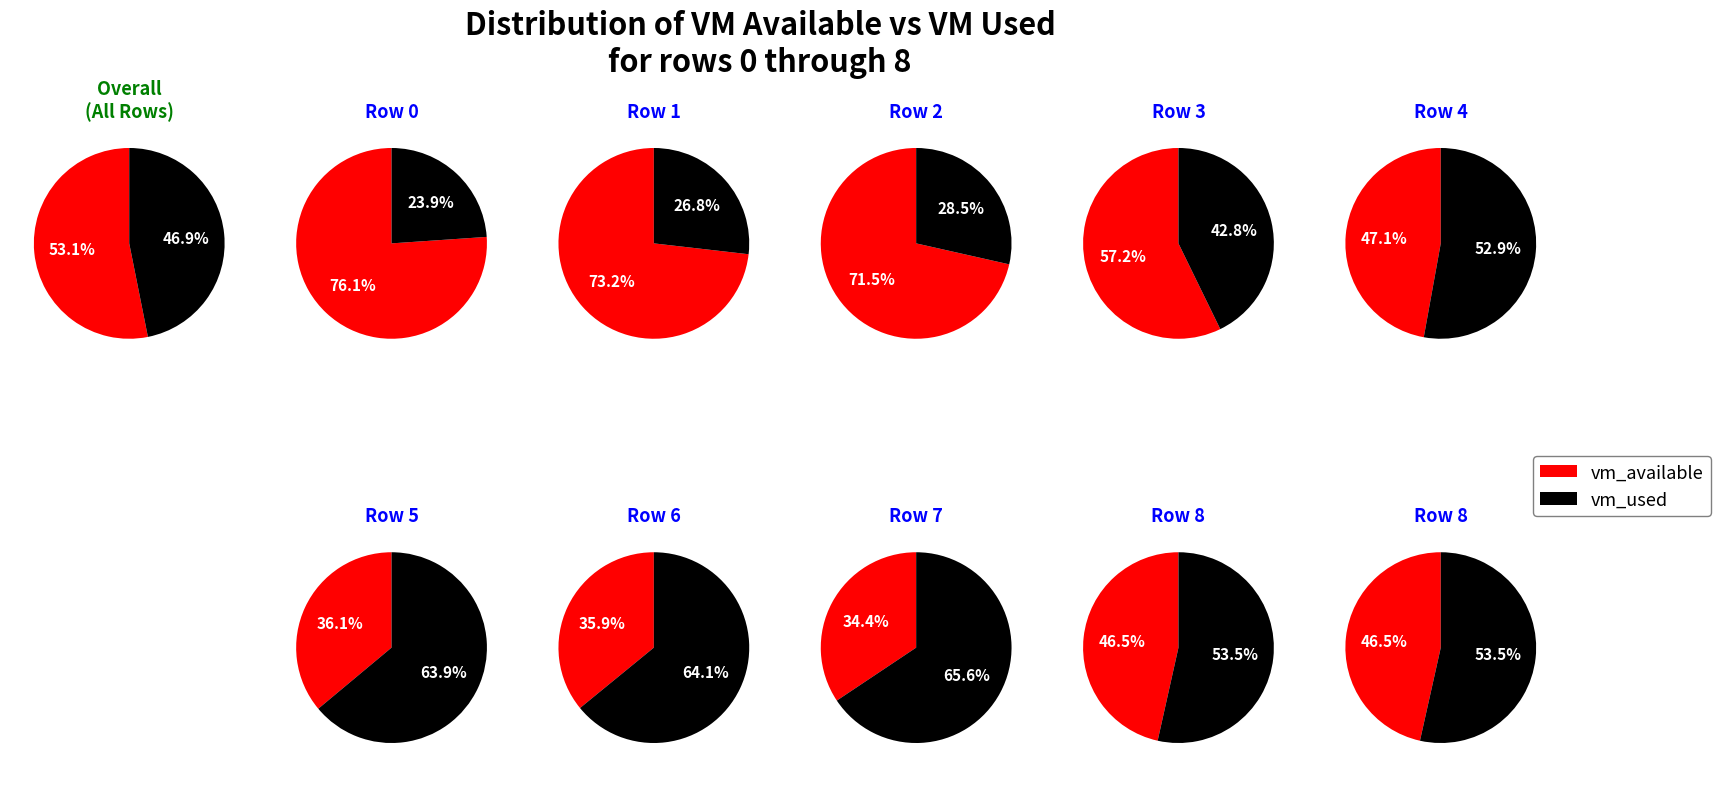

Which series changed the most between 2 and 6?

vm_available